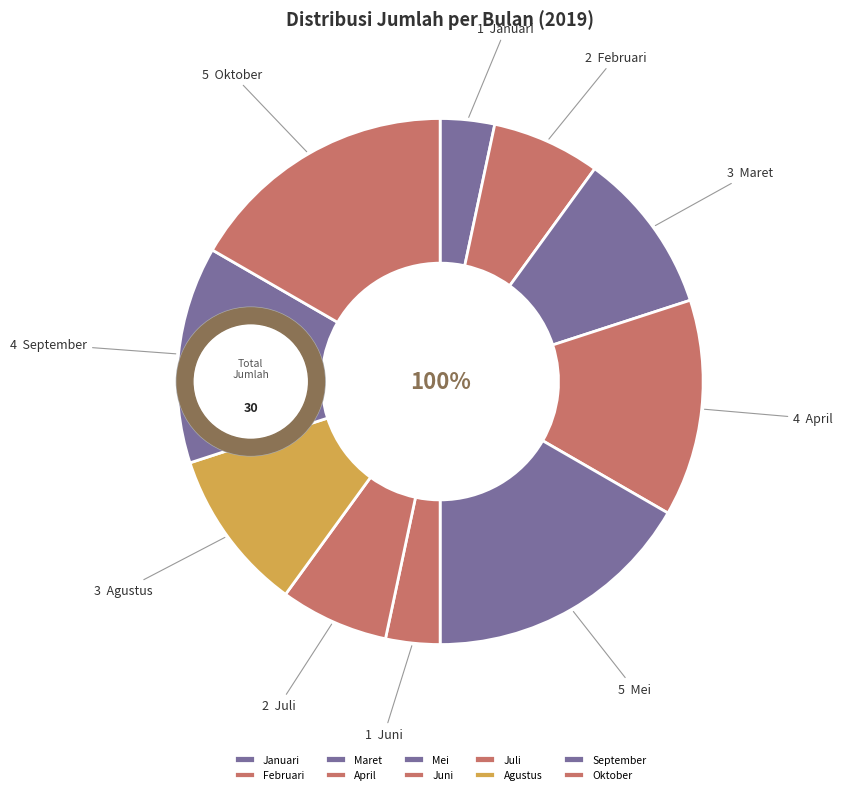

What percentage is the Maret slice, to the nearest percent?

10%